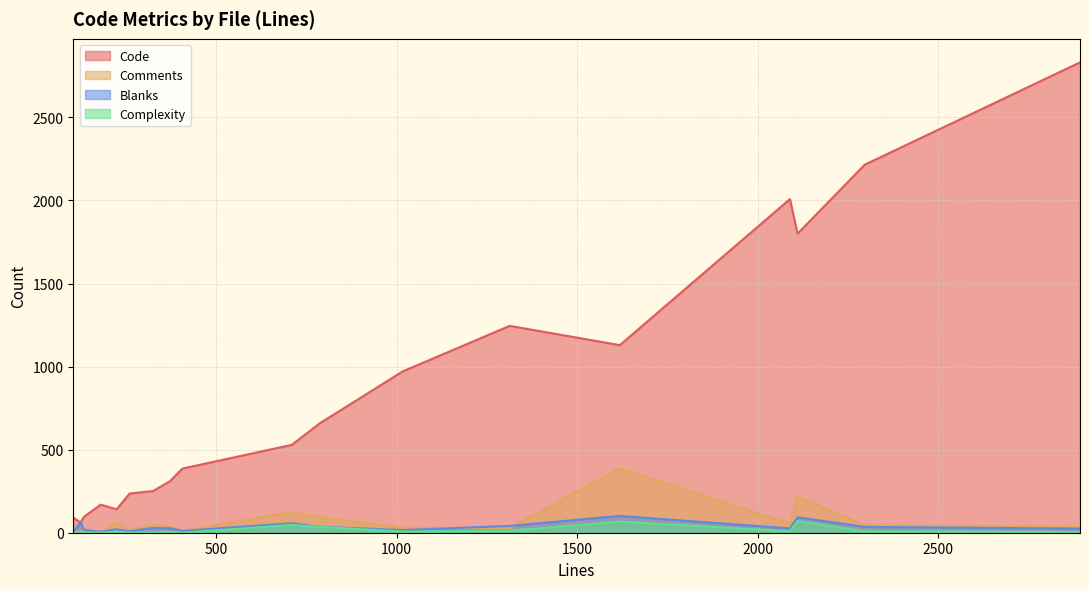

What is the difference between the Complexity values at iweb.py and http.py?

26